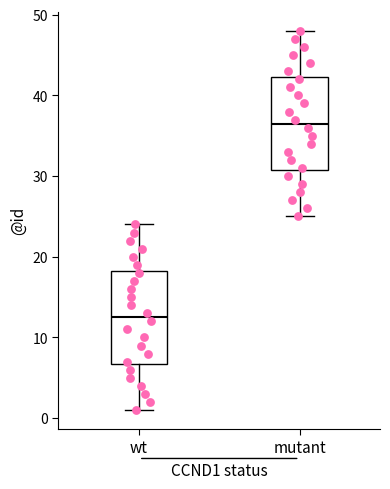

Reading left to right, read every box against the y-axis: the position of its median line, the range the box covers, and the ends of its whiskers. The values are not printed on the chart, so give them approximately, as read against the axis.

wt: median 13, box 7 to 18, whiskers 1 to 24
mutant: median 37, box 31 to 42, whiskers 25 to 48